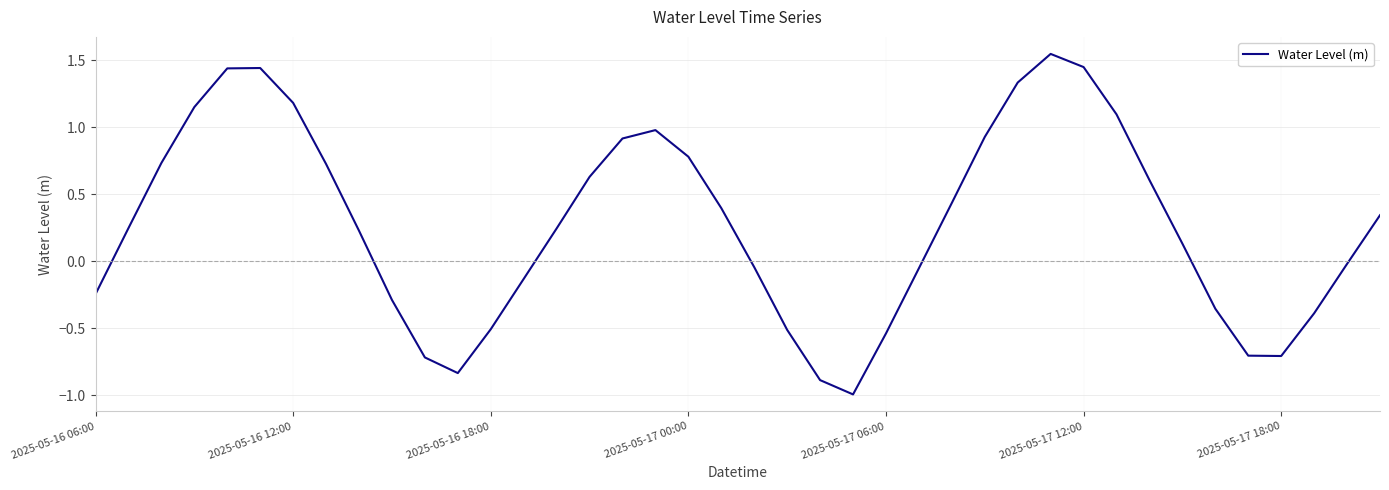

What is the smallest value displayed?

-1.0